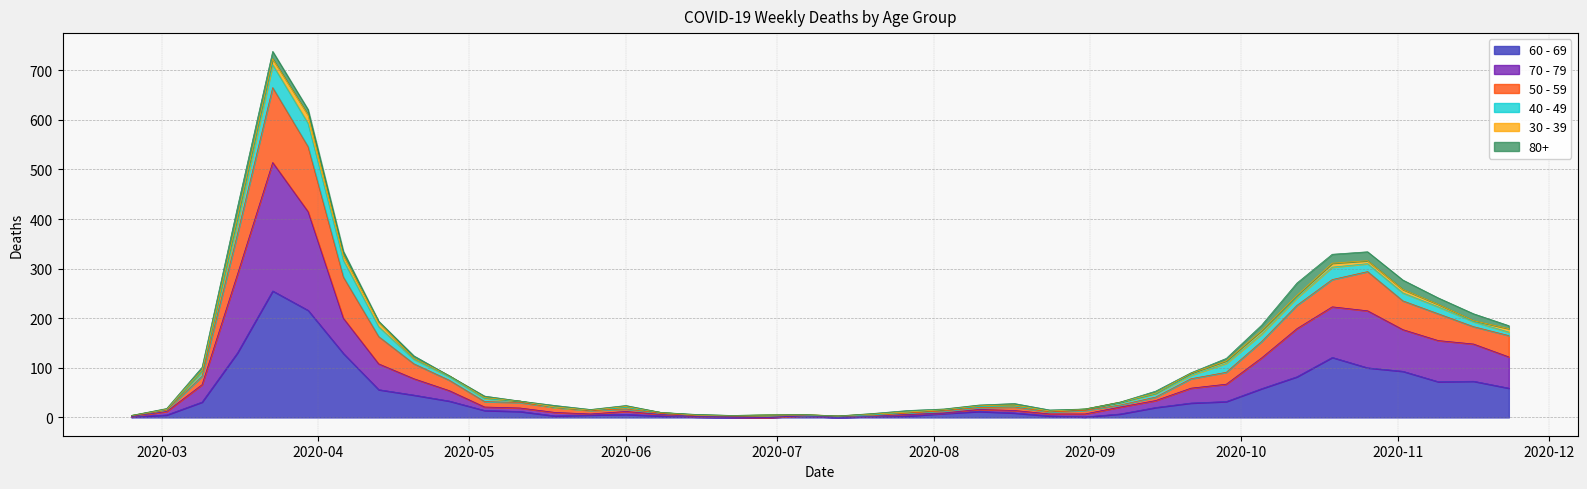

At which category is the sum across all series the highest?

2020-03-23